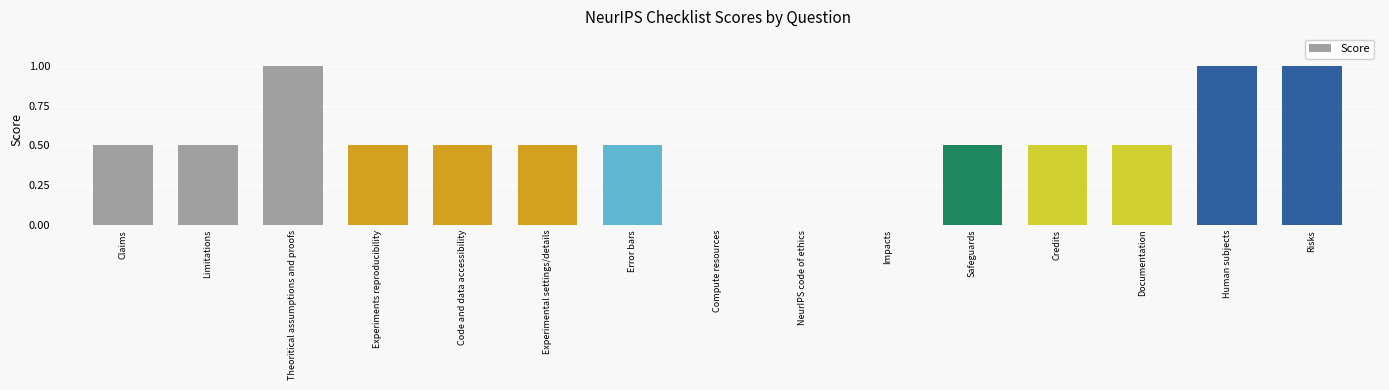

What is the maximum value shown in the chart?

1.0